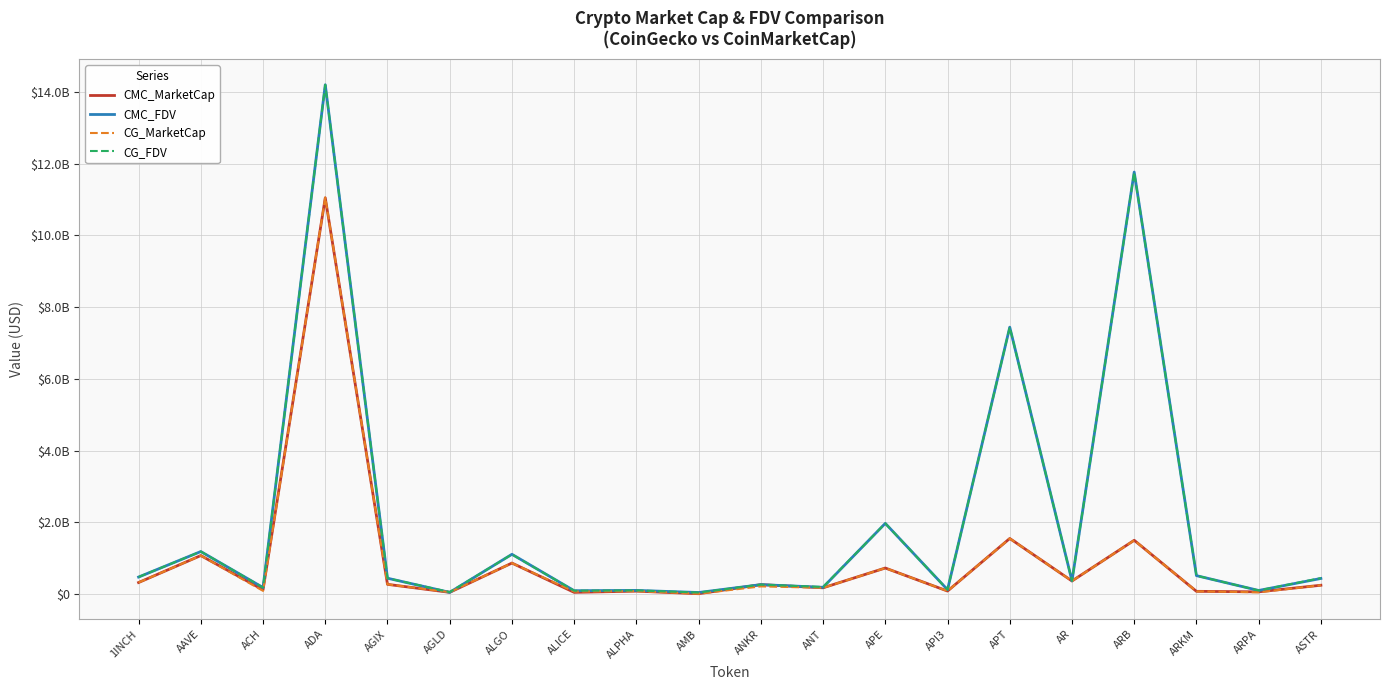

Is this an area chart (filled region under the line)?

No